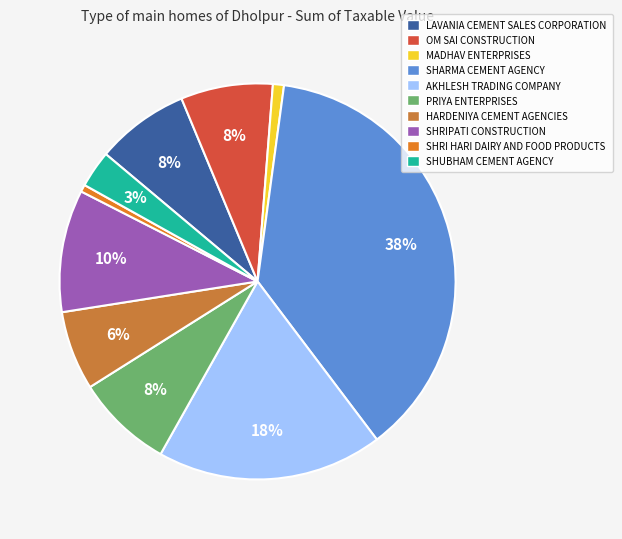

Is it true that SHRIPATI CONSTRUCTION is 10% of the pie?

True